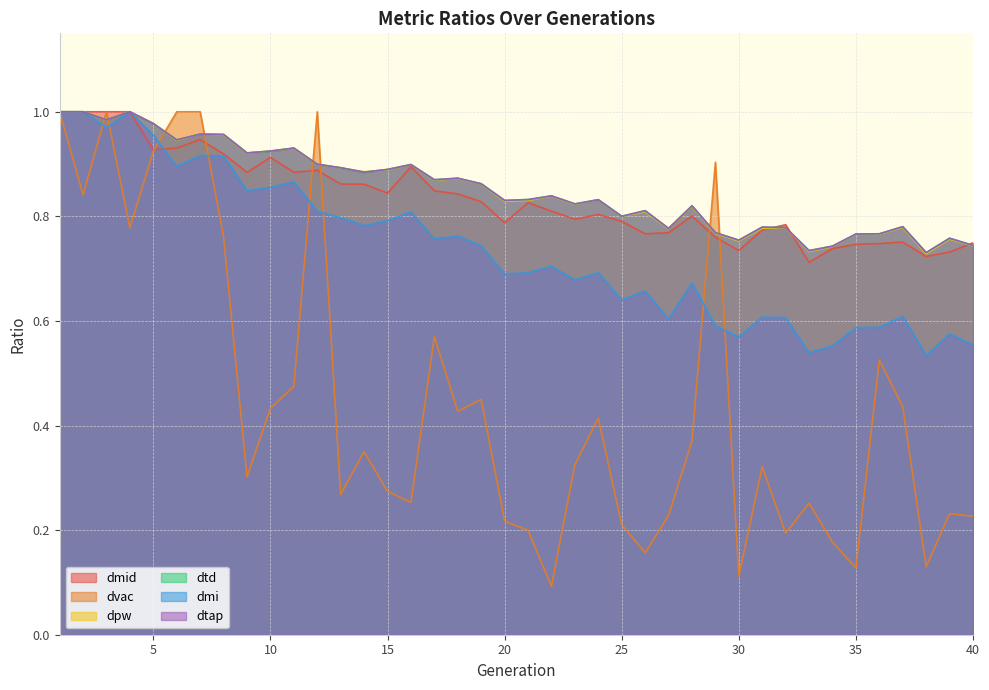

Count the number of categories in the chart.

40